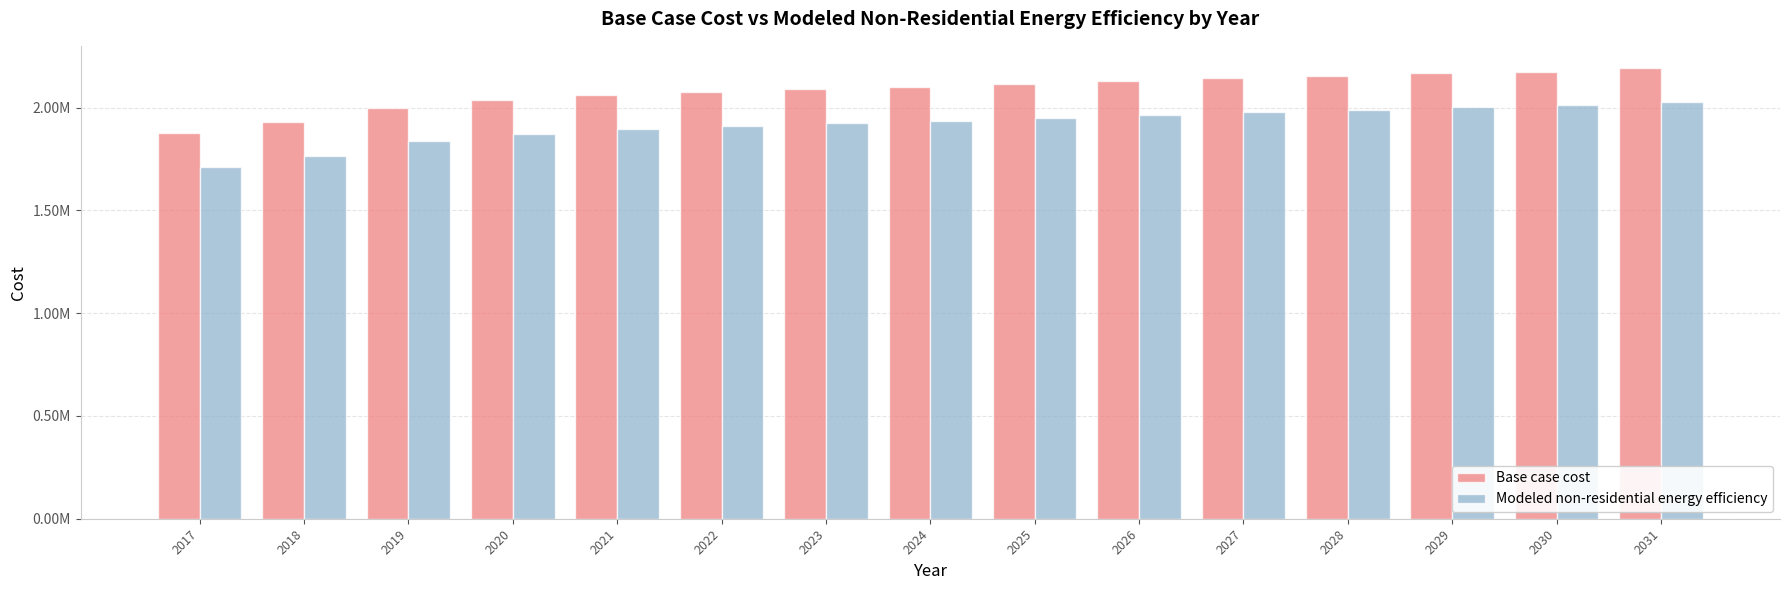

At which label is Modeled non-residential energy efficiency closest to 1870408?

2020